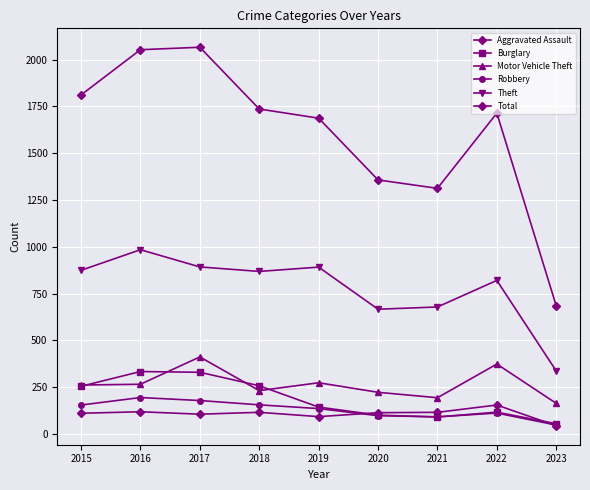

At 2021, list the series in order from largest to smallest.

Total, Theft, Motor Vehicle Theft, Aggravated Assault, Robbery, Burglary